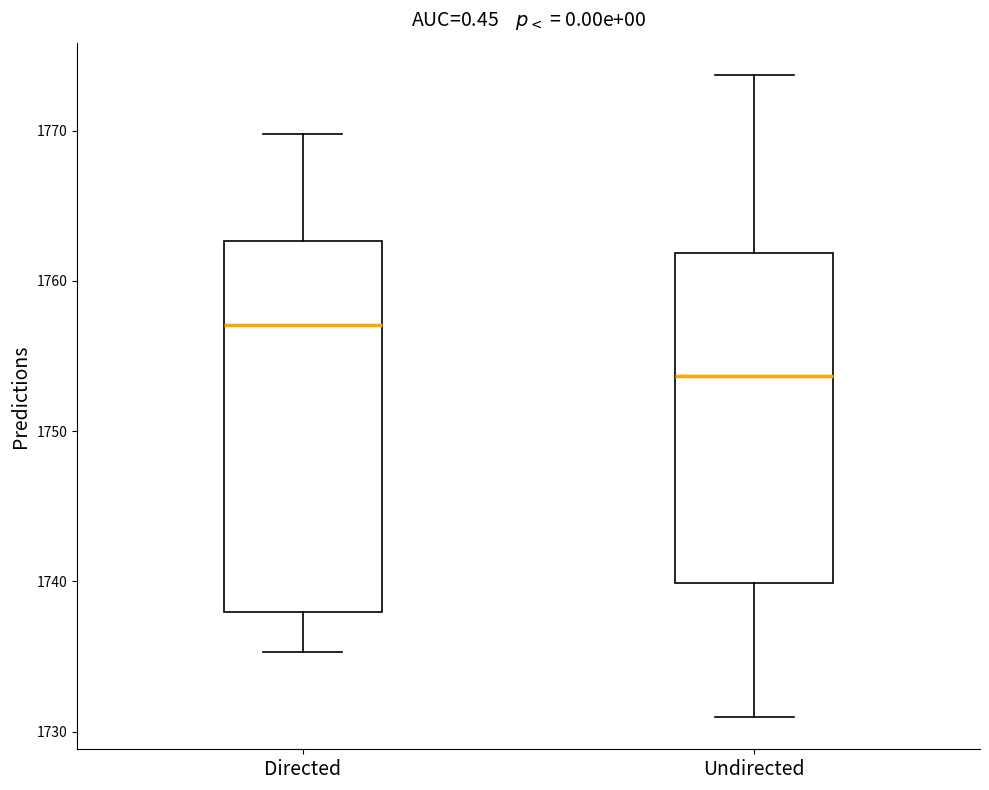

Reading left to right, transcribe this box plot: for each box, give where its median line is, the range the box spans, and where its two whiskers end, as read against the y-axis. The values are not printed on the chart, so give them approximately, as read against the axis.

Directed: median 1757, box 1738 to 1763, whiskers 1735 to 1770
Undirected: median 1754, box 1740 to 1762, whiskers 1731 to 1774